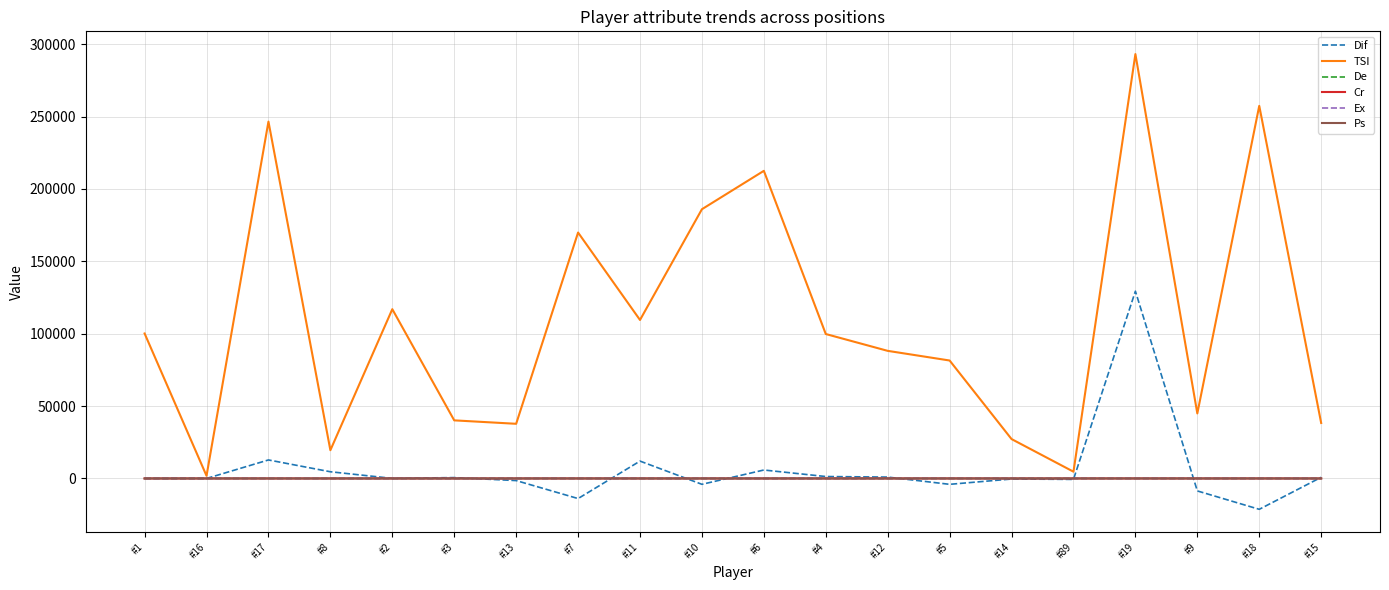

In TSI, how many points are lower than both neighbors (excluding endpoints)?

6